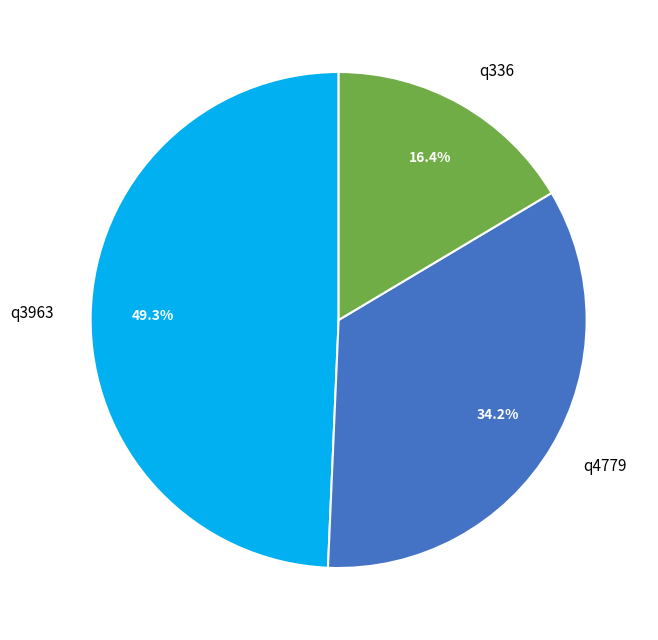

To the nearest percent, what portion does q4779 represent?

34%